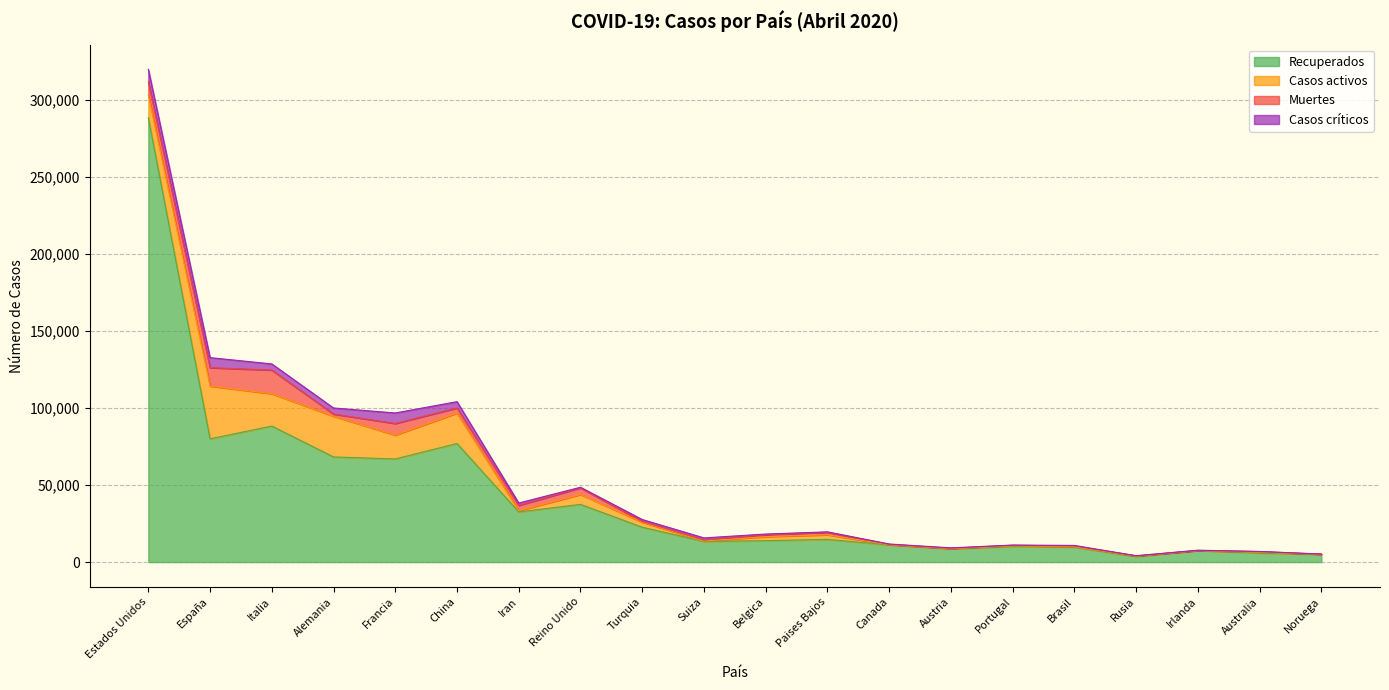

Where does the Casos críticos series first go above 426?

Estados Unidos